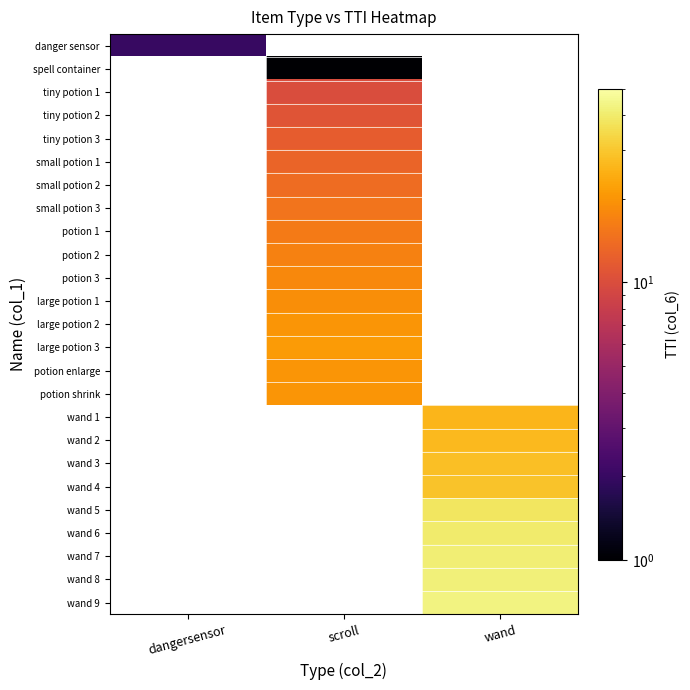

At how many categories does at least one series exceed 18?

2